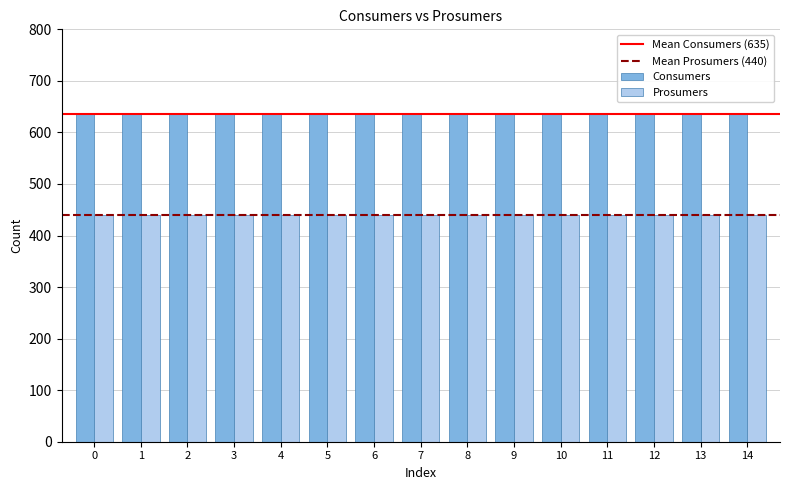

What is the value of the Prosumers bar at the 12th from the left?

440